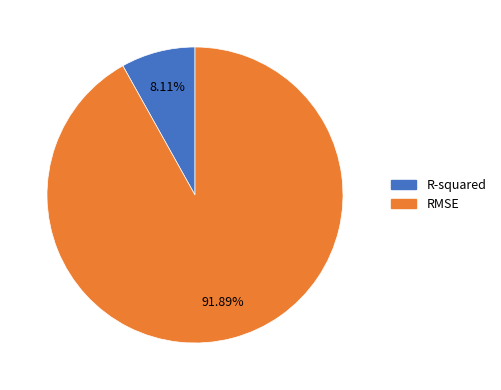

The R-squared slice represents 8% of the pie. True or false?

True